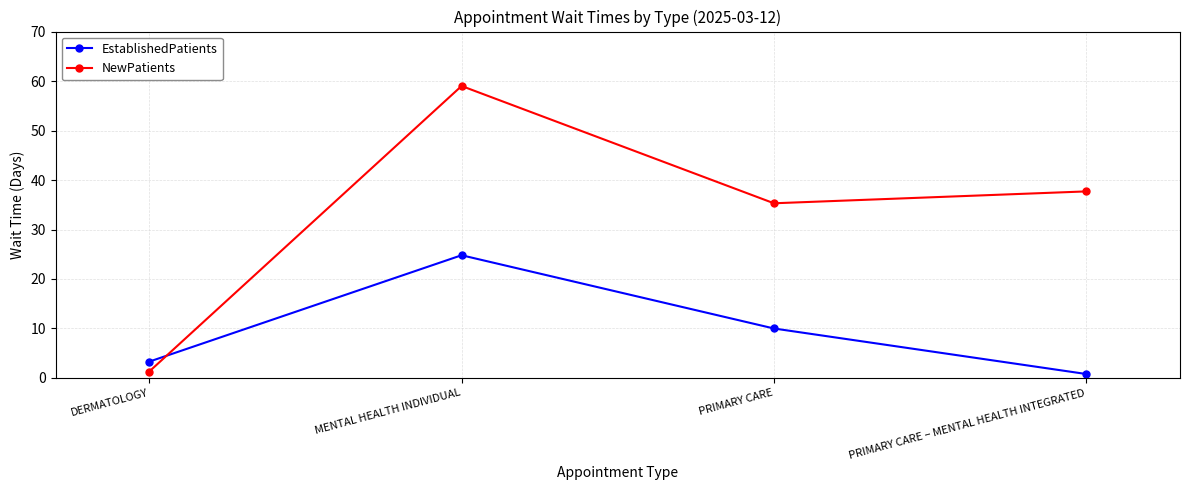

Does the chart have visible grid lines?

Yes